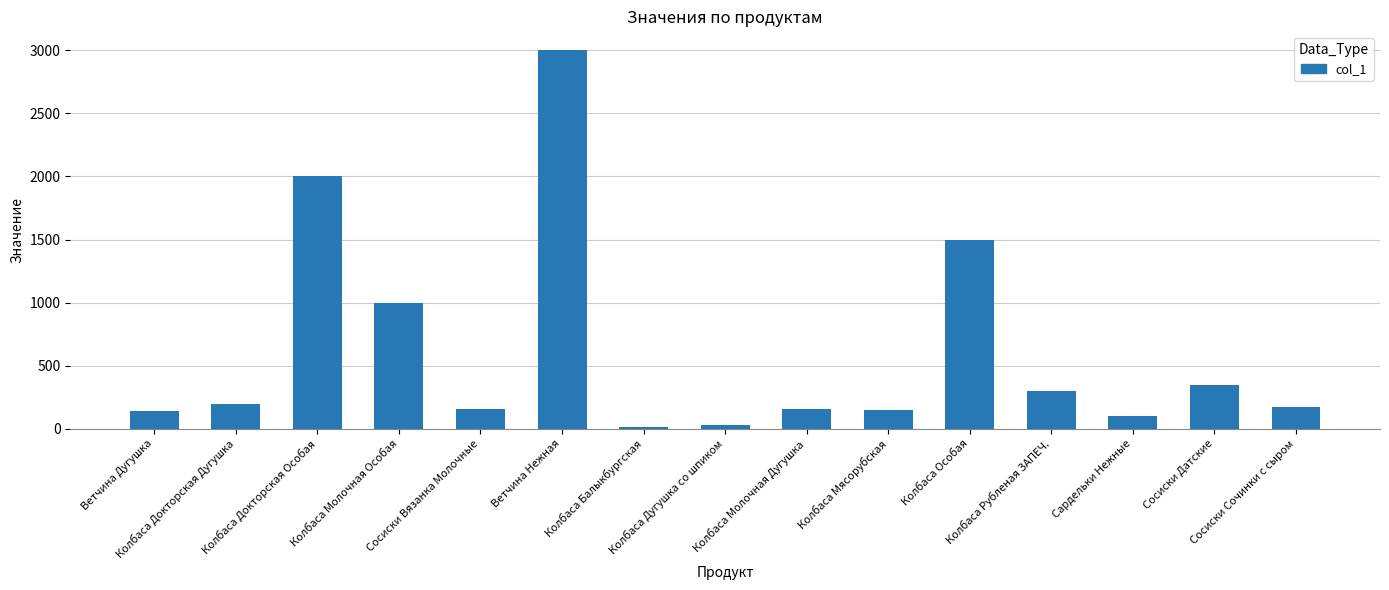

Count the number of data series in this chart.

1